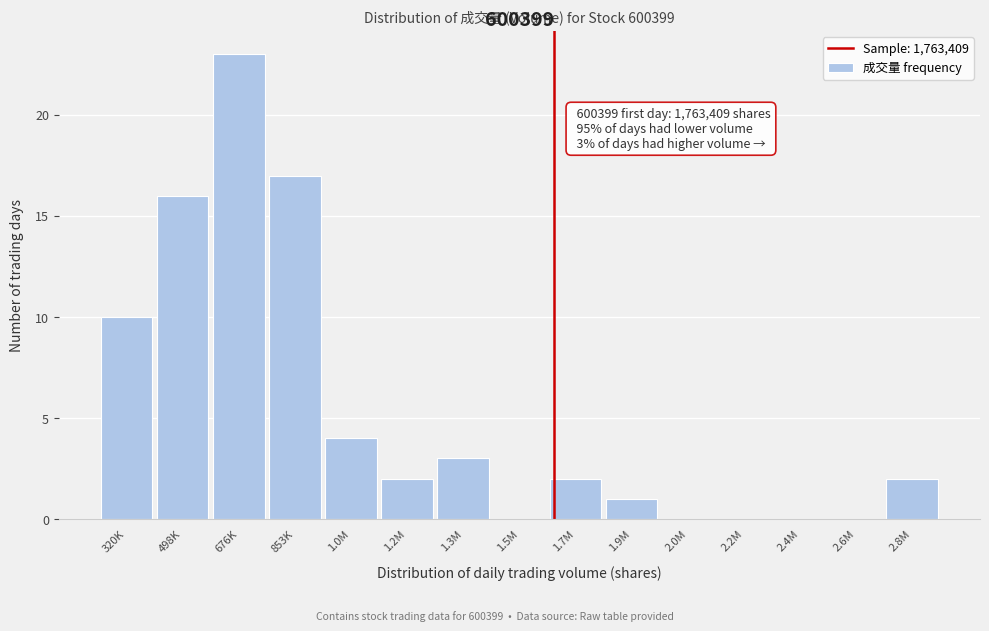

Reading left to right, list all the values displayed in this chart.

320K=10	498K=16	676K=23	853K=17	1.0M=4	1.2M=2	1.3M=3	1.5M=0	1.7M=2	1.9M=1	2.0M=0	2.2M=0	2.4M=0	2.6M=0	2.8M=2